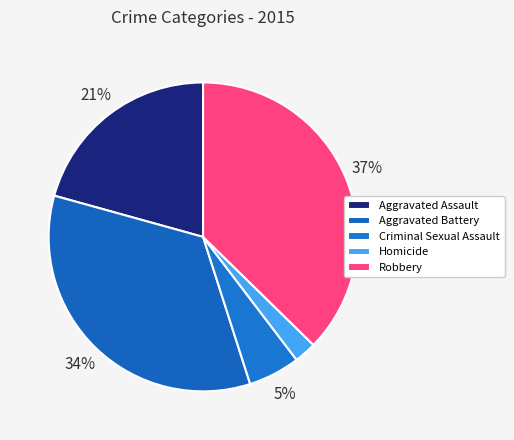

Between Aggravated Battery and Criminal Sexual Assault, which is larger?

Aggravated Battery